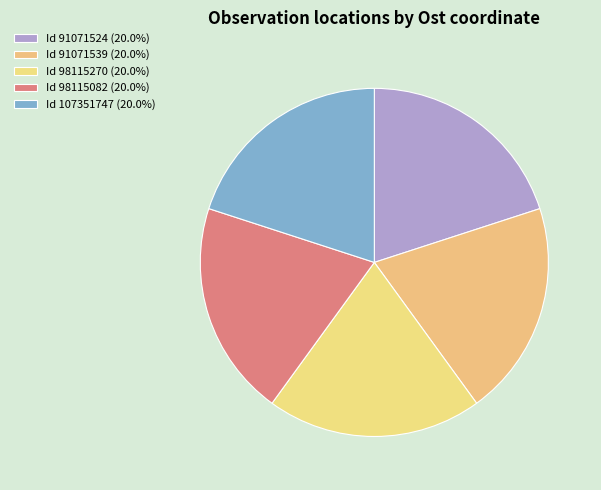

Count the number of slices in the pie.

5